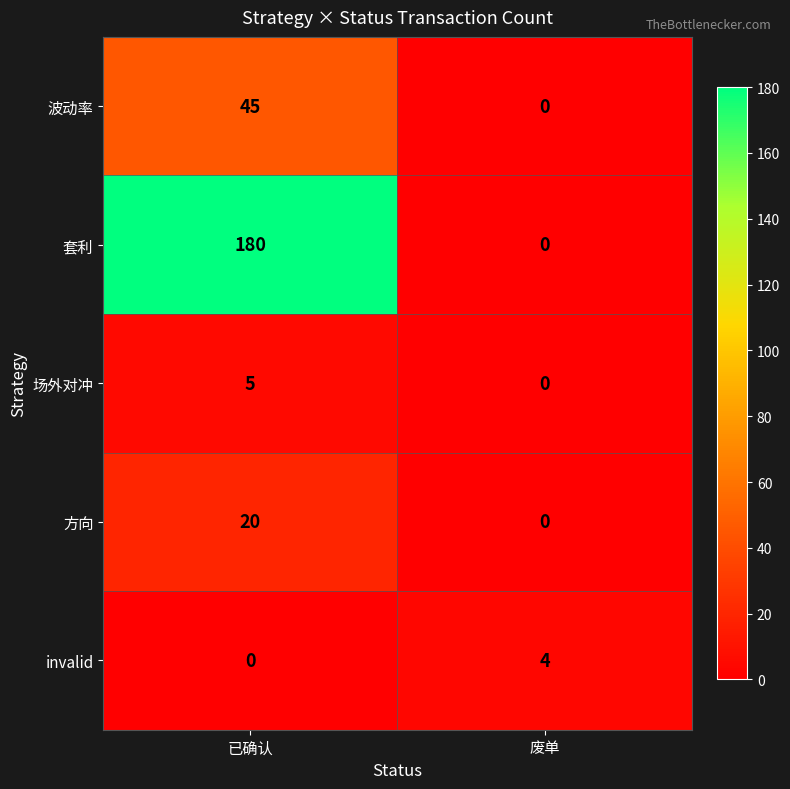

True or false: 波动率 has a value of 45 at 已确认.

True